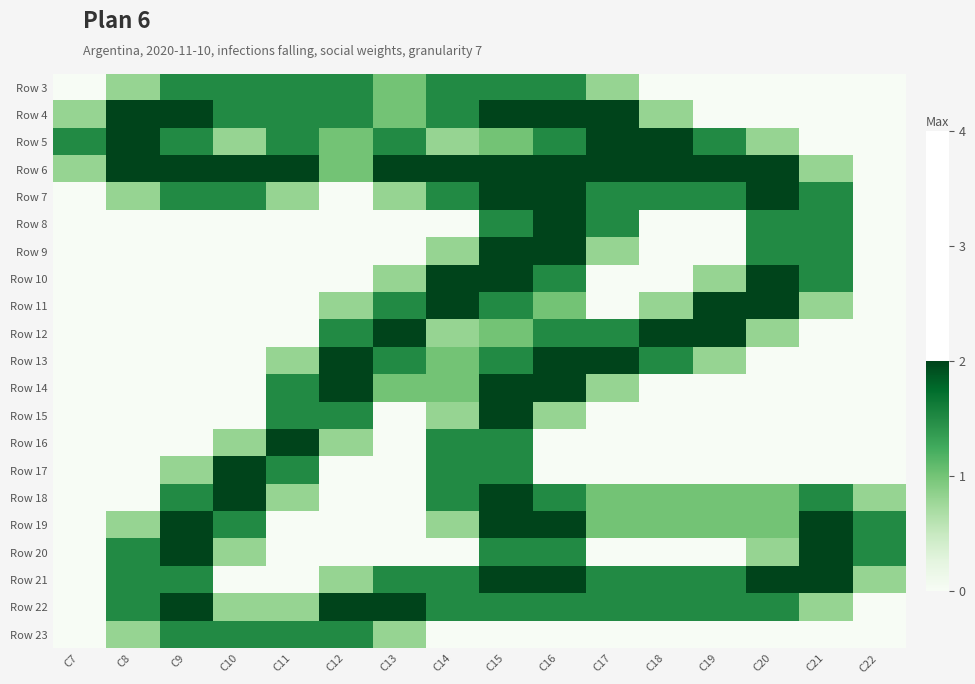

What is the total value across all series at C21?

15.9